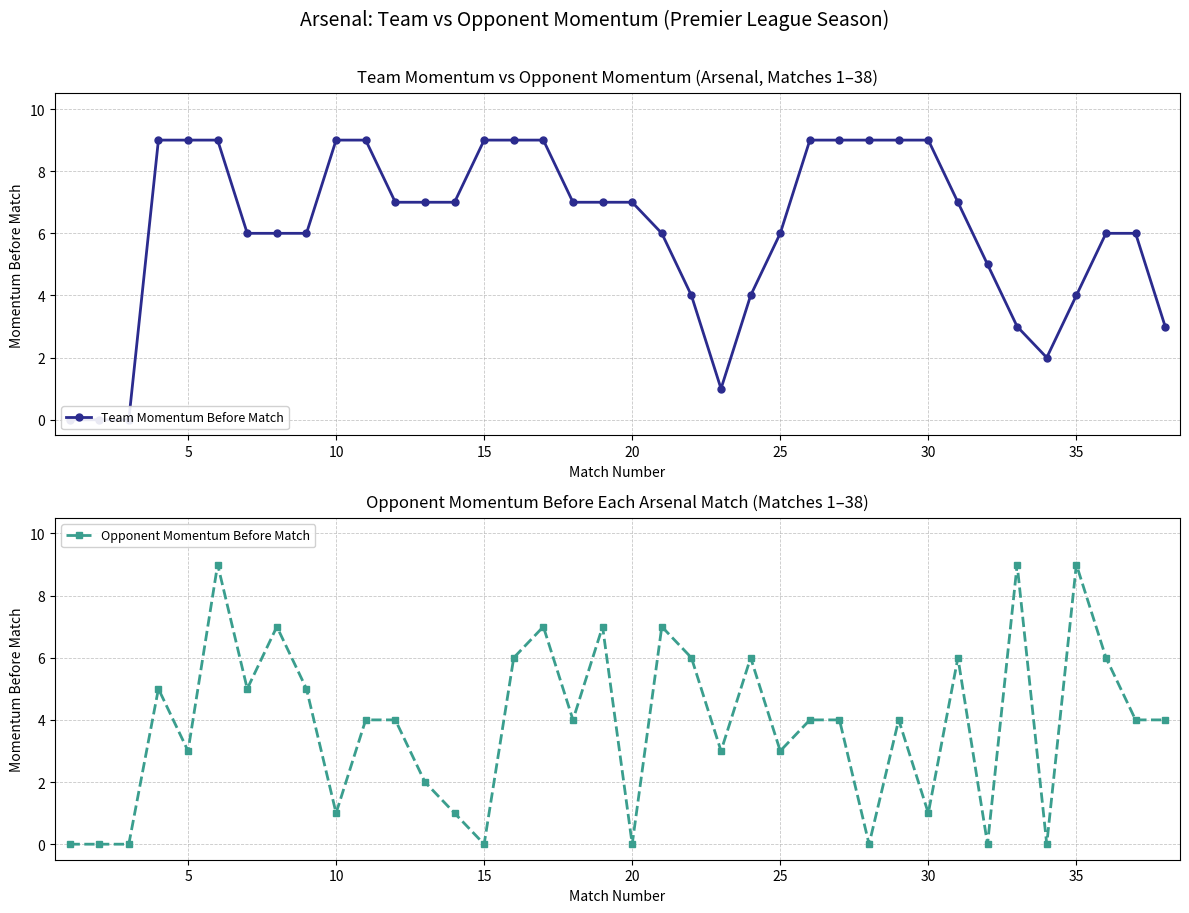

True or false: Opponent Momentum Before Match has a value of 9 at 35.

True